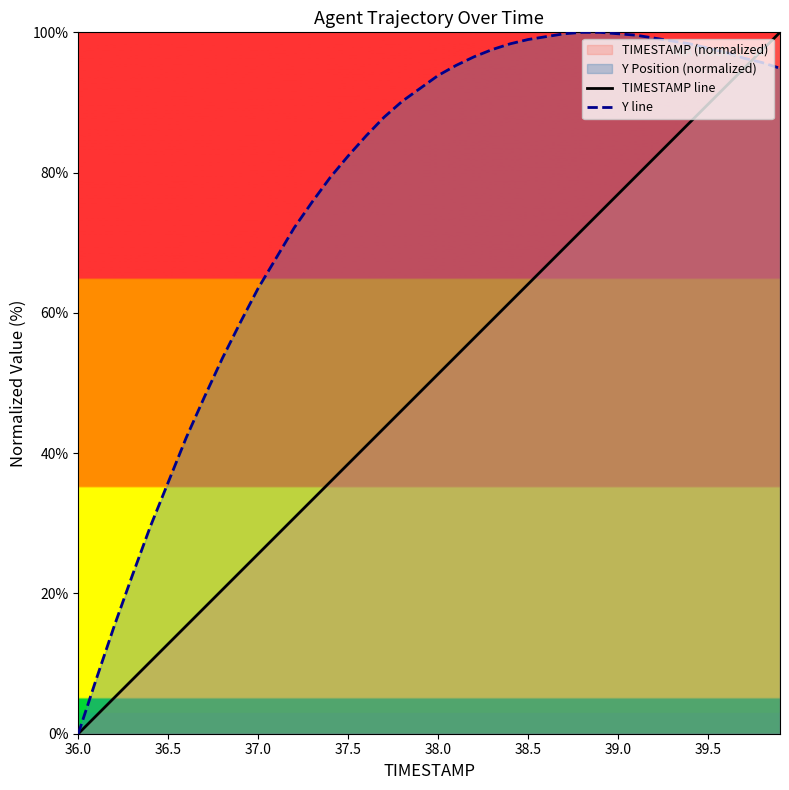

Reading left to right, extract all data points from this chart.

TIMESTAMP line: 0.0	2.6	5.1	7.7	10.3	12.8	15.4	17.9	20.5	23.1	25.6	28.2	30.8	33.3	35.9	38.5	41.0	43.6	46.2	48.7	51.3	53.8	56.4	59.0	61.5	64.1	66.7	69.2	71.8	74.4	76.9	79.5	82.1	84.6	87.2	89.7	92.3	94.9	97.4	100.0
Y line: 0.0	7.8	15.4	22.5	29.5	35.9	42.2	48.0	53.5	58.6	63.5	67.8	72.1	75.8	79.3	82.4	85.2	87.9	90.2	92.0	93.9	95.3	96.5	97.5	98.4	99.0	99.4	99.8	100.0	100.0	99.8	99.6	99.2	98.8	98.4	97.7	97.1	96.3	95.7	94.9